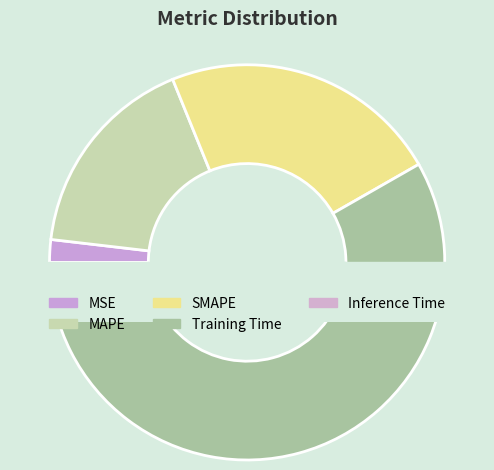

The Training Time slice represents 70% of the pie. True or false?

False